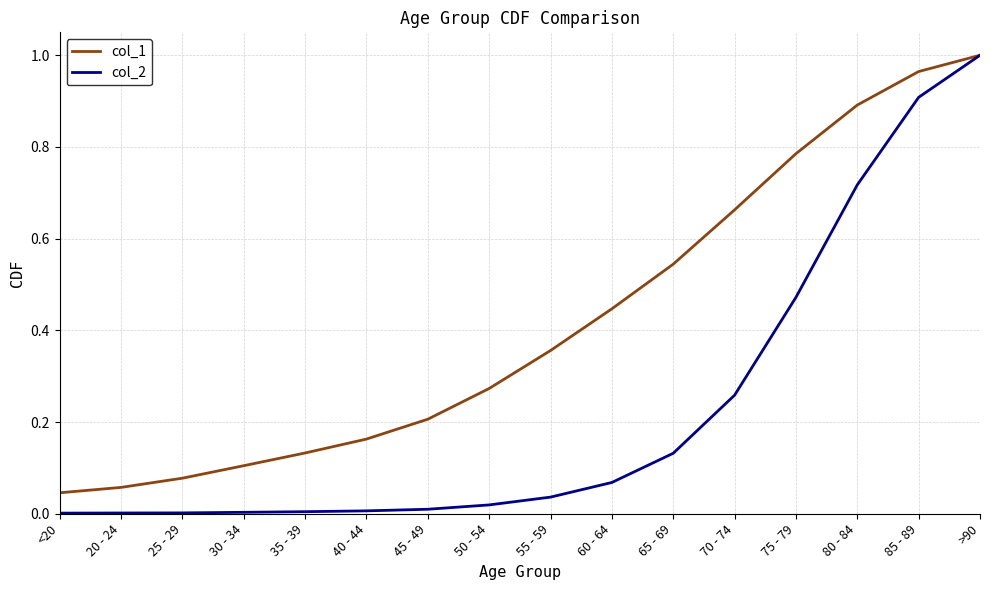

How many lines are shown in the chart?

2